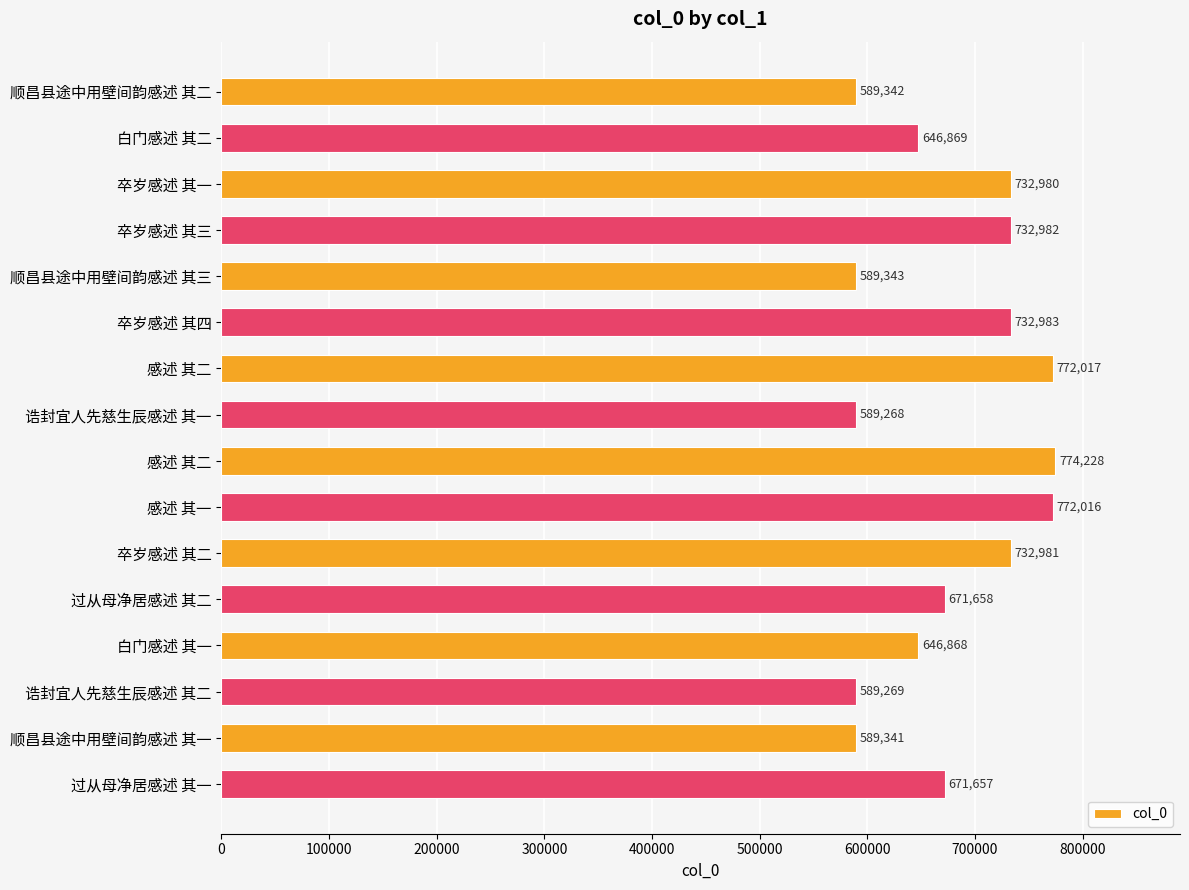

Which category has the lowest value across all series?

诰封宜人先慈生辰感述 其一